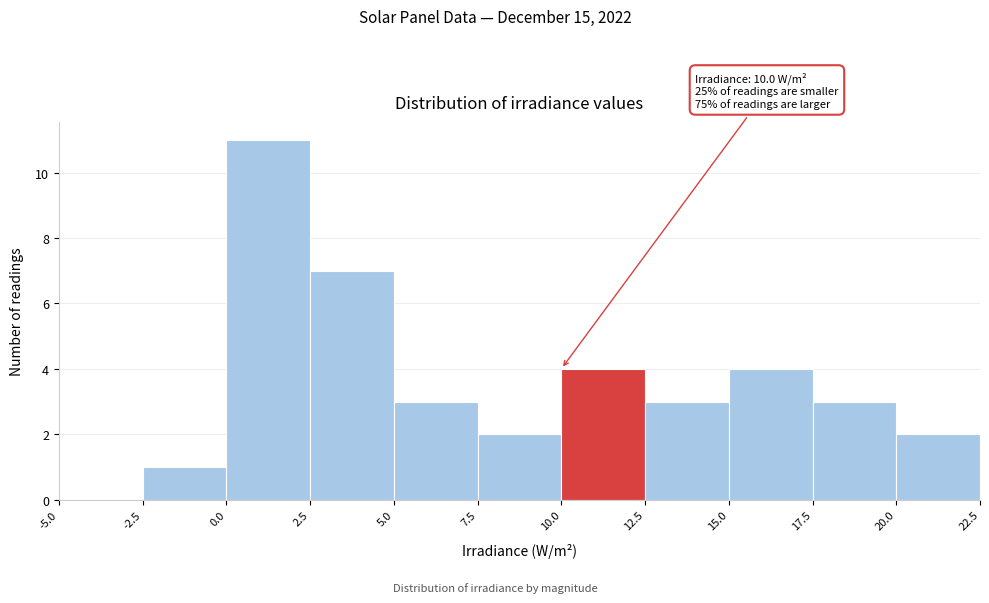

Which range on the x-axis has the tallest bar?

0.0 to 2.5